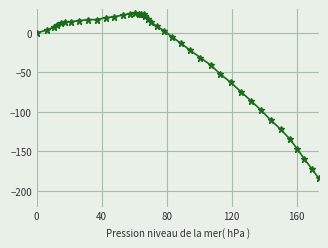

What is the value of the 7th point from the left?

14.1